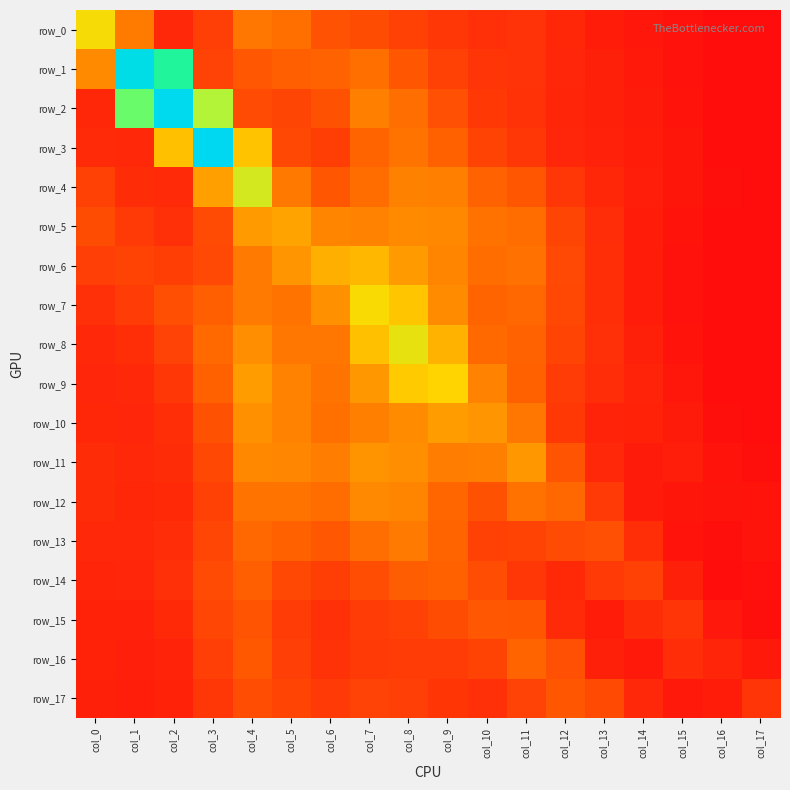

Is the value of row_9 at col_4 greater than the value of row_12 at col_12?

Yes